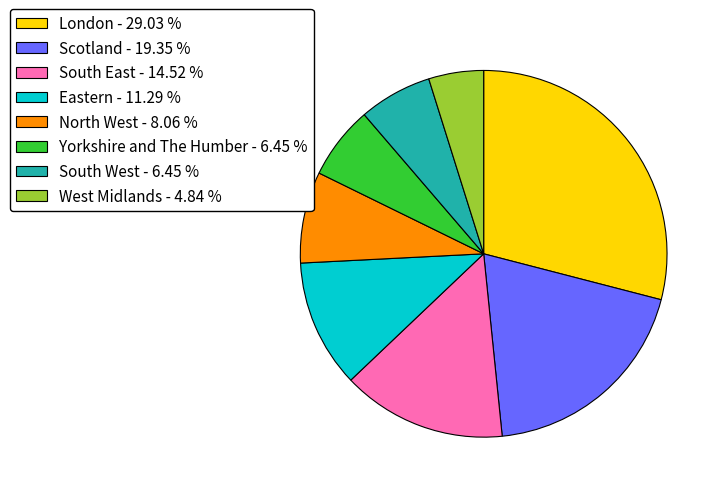

Which category has the biggest portion of the pie?

London